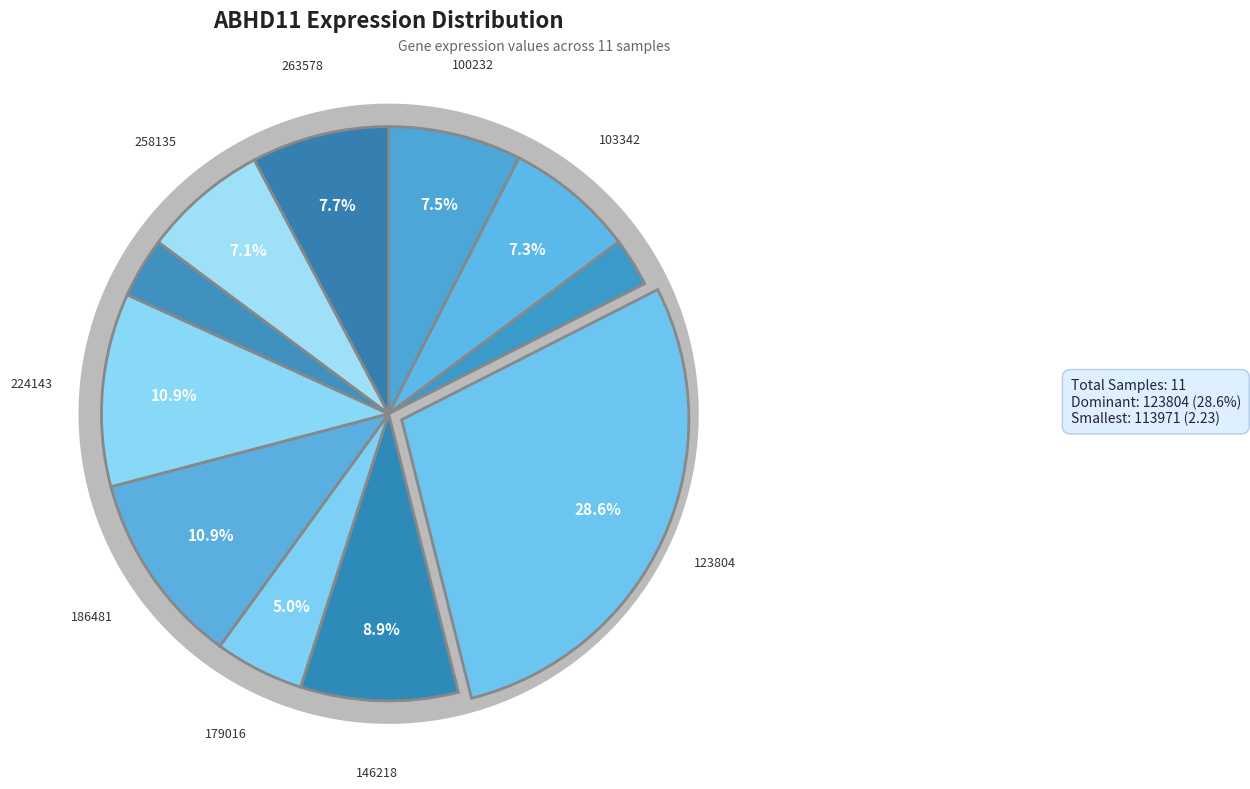

How many slices are in this pie chart?

11